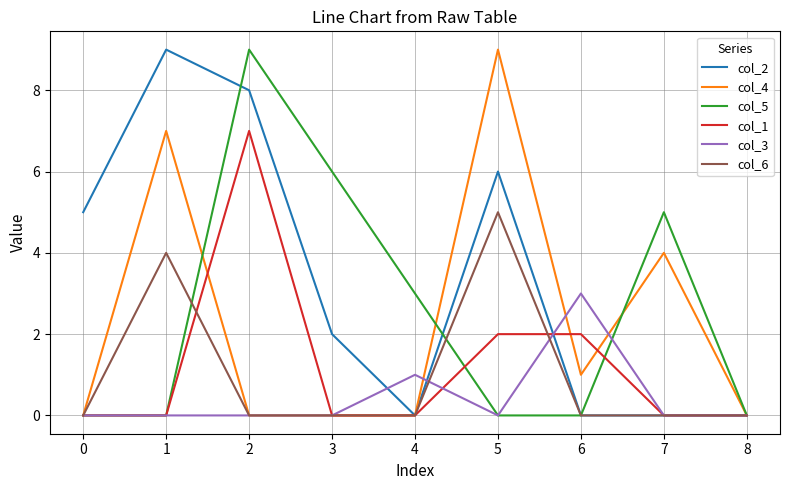

What is the maximum value shown in the chart?

9